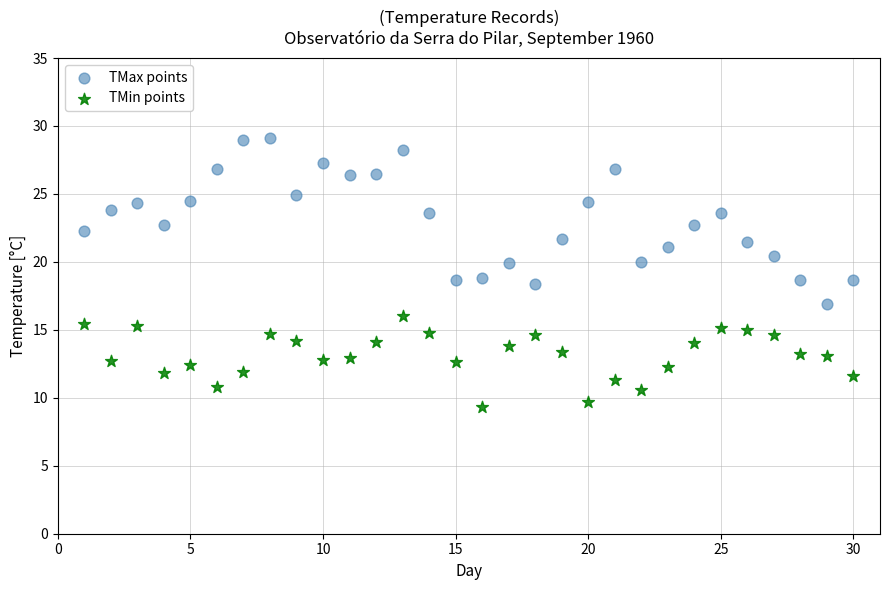

Which series has the largest Y range (max minus min)?

TMax points